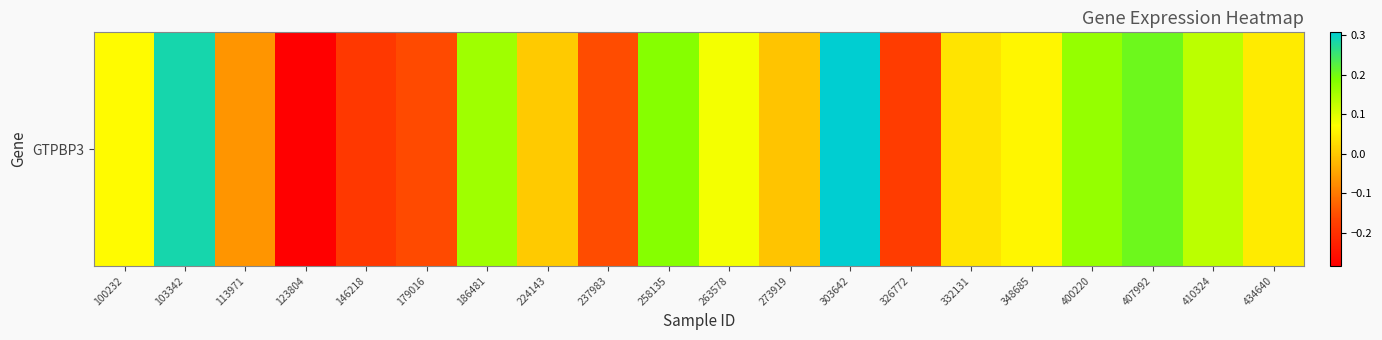

Which category has the highest value across all series?

303642